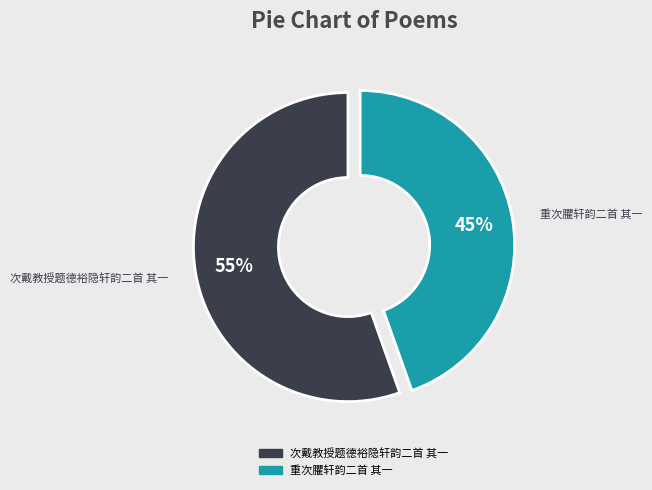

How many segments does this pie chart have?

2